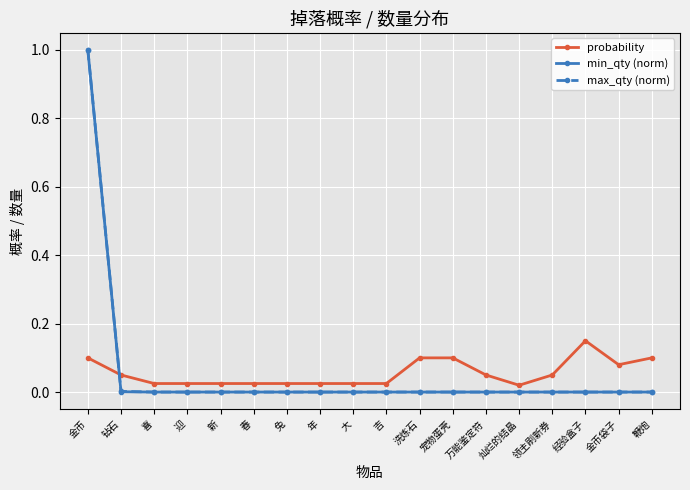

Where do min_qty (norm) and probability first cross each other?

金币 and 钻石